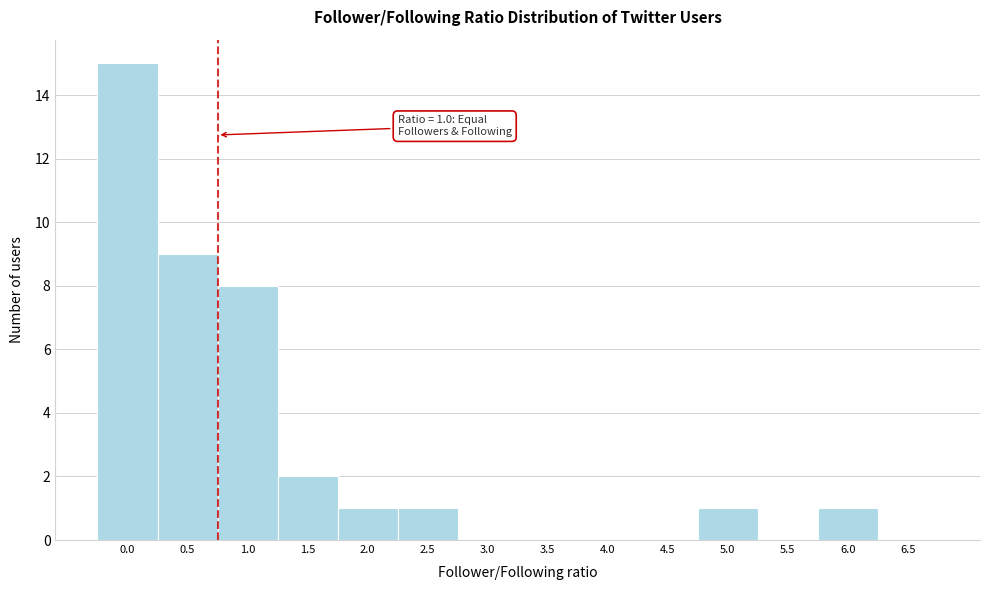

Reading left to right, extract all data points from this chart.

0.0=15	0.5=9	1.0=8	1.5=2	2.0=1	2.5=1	3.0=0	3.5=0	4.0=0	4.5=0	5.0=1	5.5=0	6.0=1	6.5=0